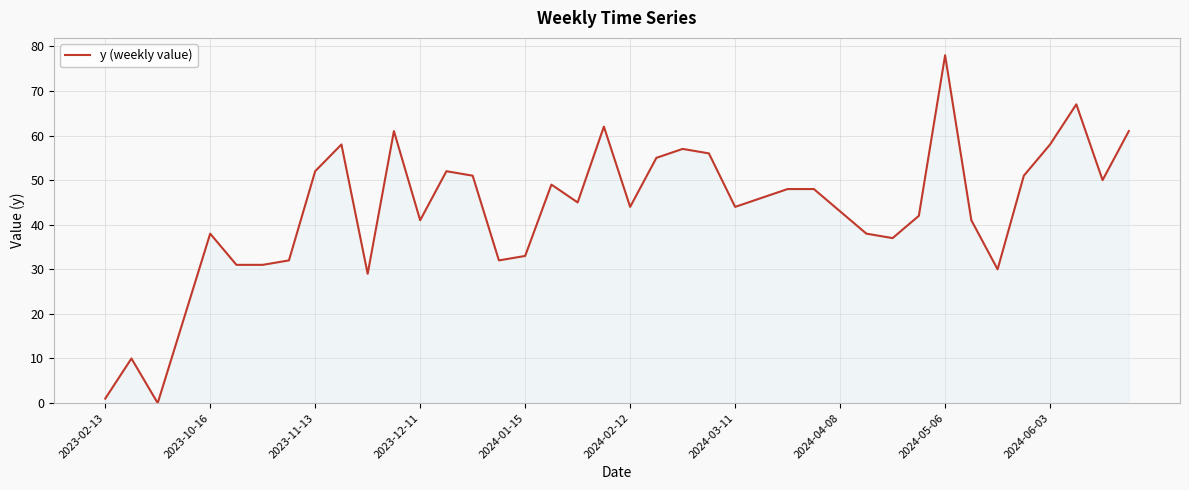

Reading left to right, transcribe all the data shown in this chart.

1	10	0	19	38	31	31	32	52	58	29	61	41	52	51	32	33	49	45	62	44	55	57	56	44	46	48	48	43	38	37	42	78	41	30	51	58	67	50	61